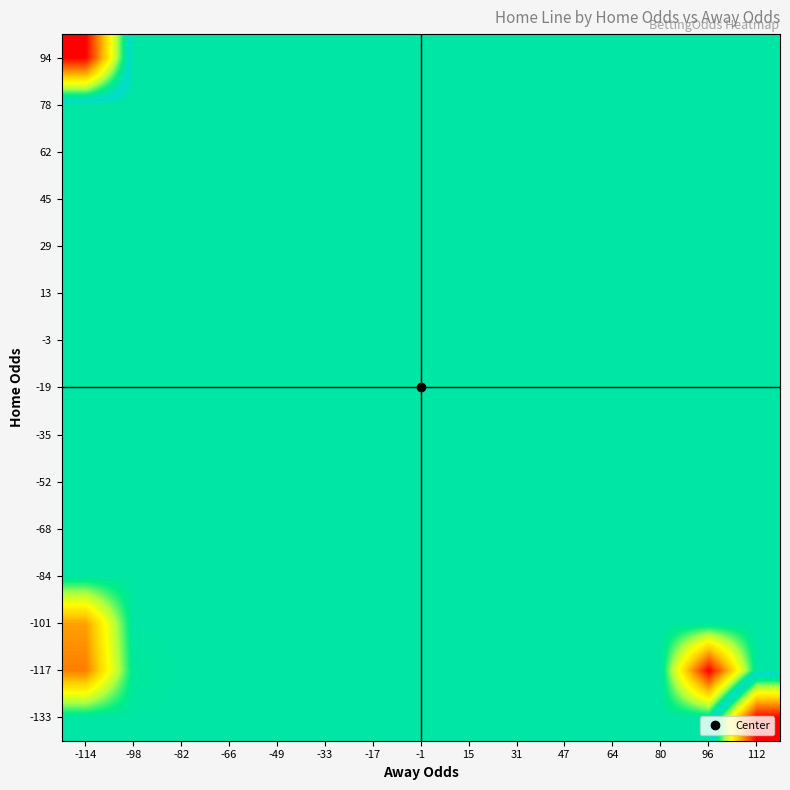

At which category is the sum across all series the highest?

112